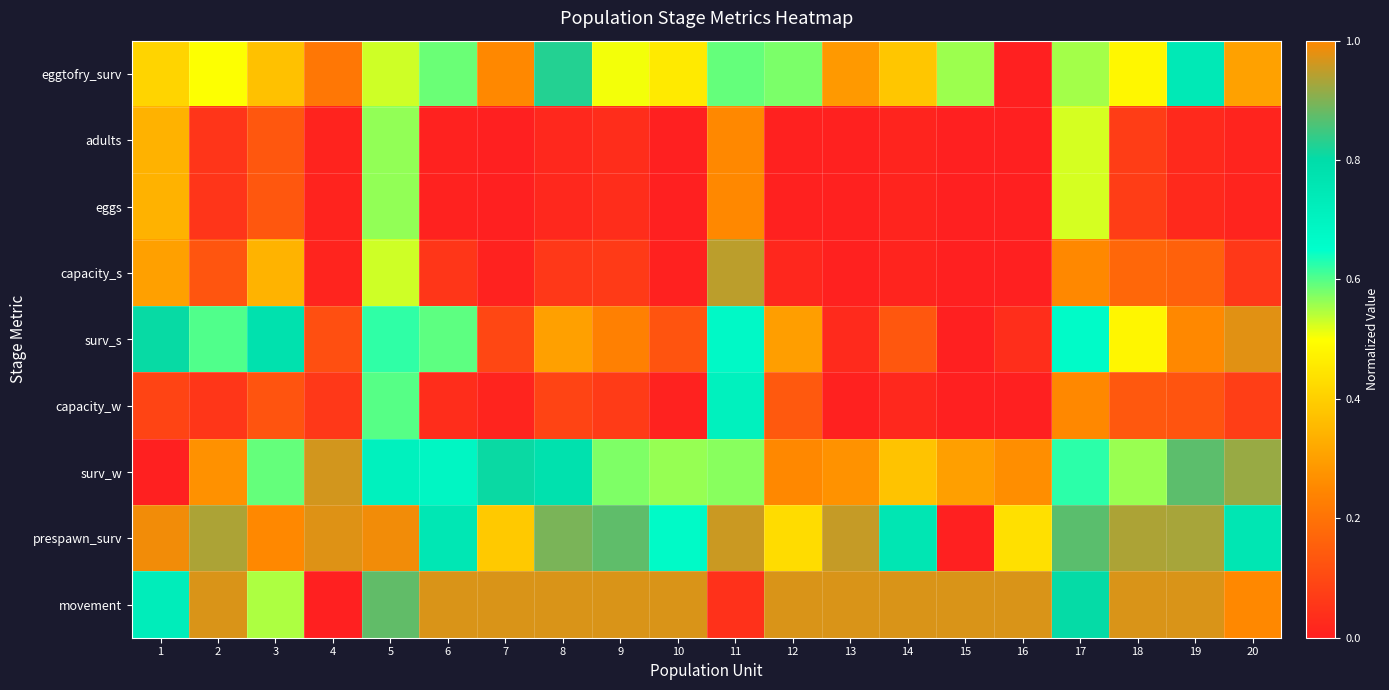

What is the total value across all series at 3?

4.0